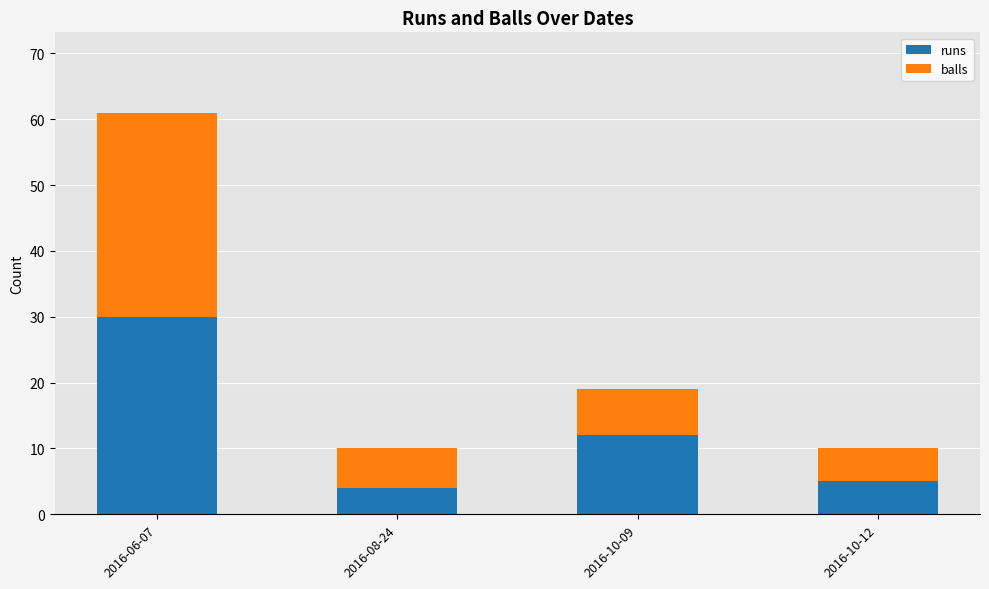

The runs series shows 4 at 2016-08-24. True or false?

True